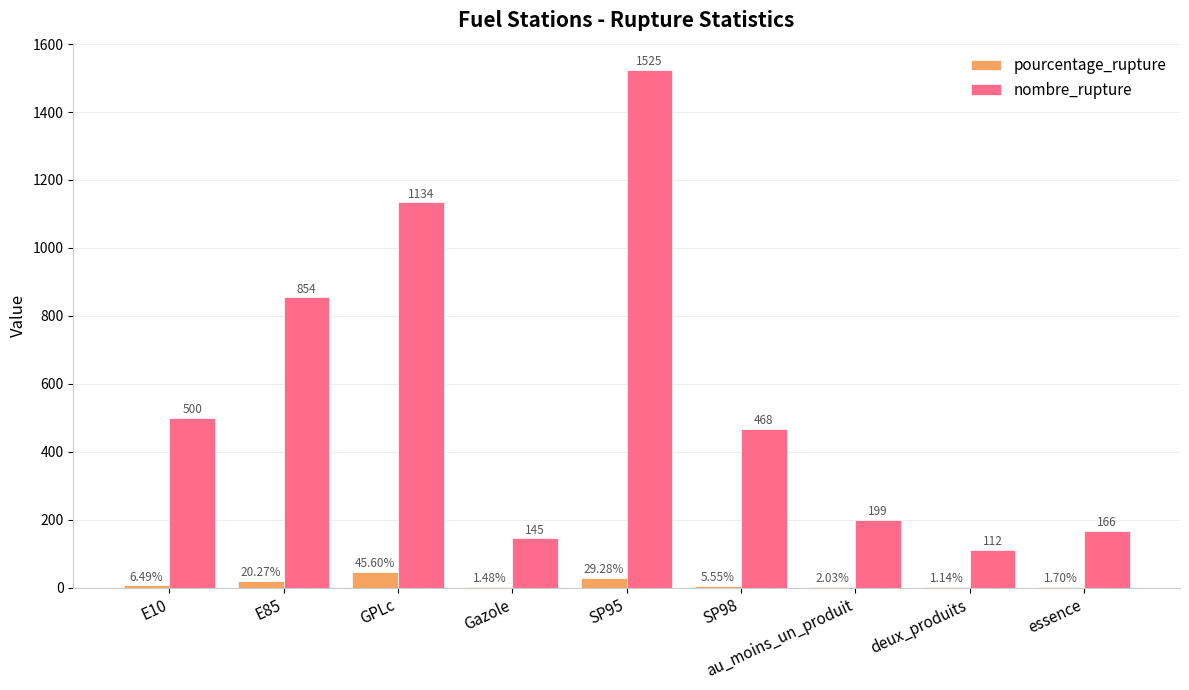

Which series has the largest total across all categories?

nombre_rupture